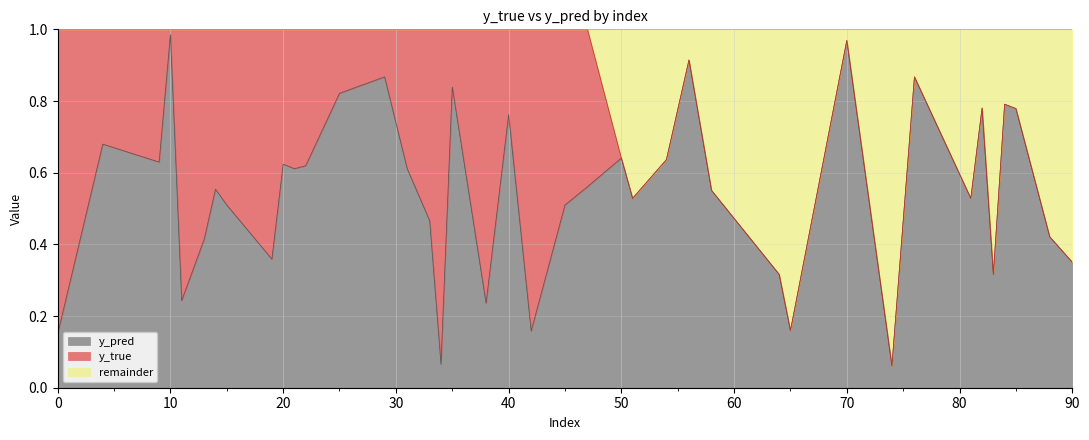

What is the difference between the maximum and minimum values?

0.9